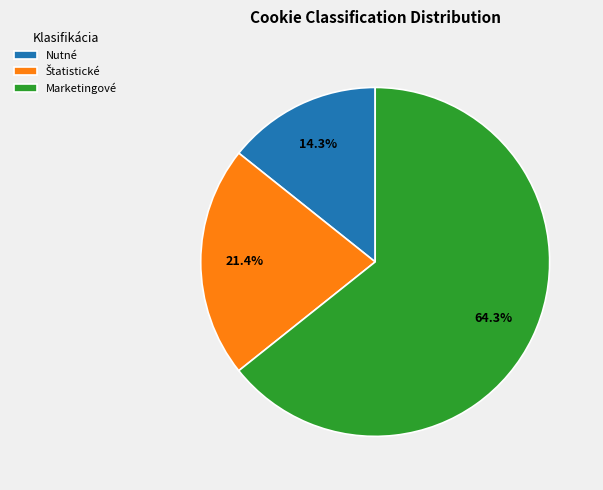

Which category has the smallest portion of the pie?

Nutné